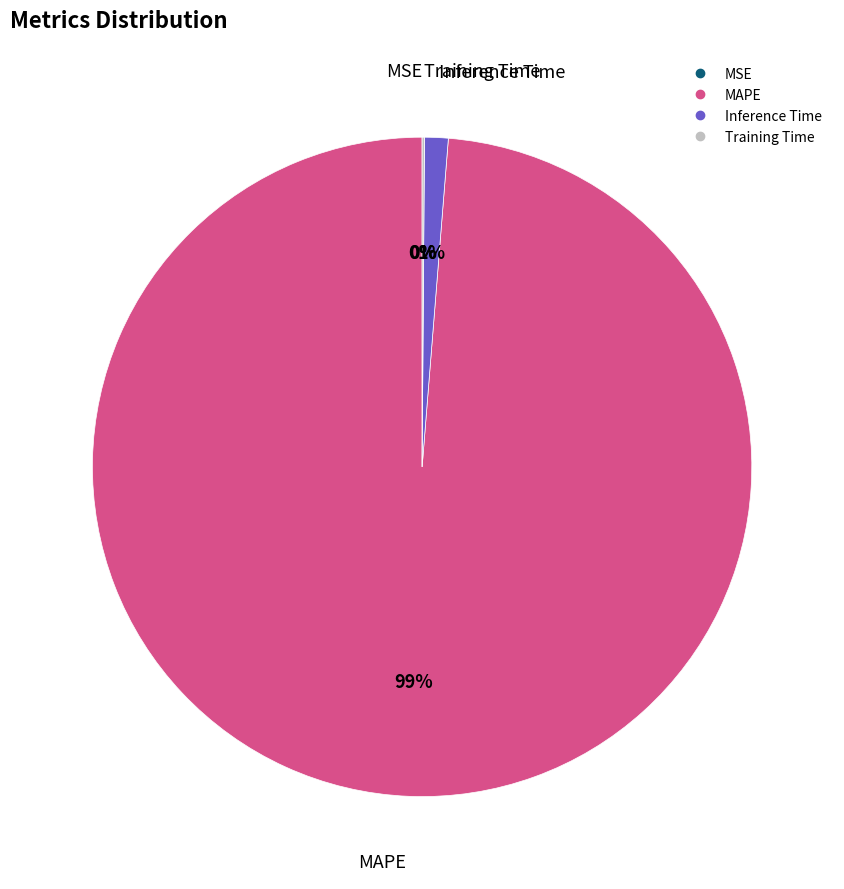

Which category has the biggest portion of the pie?

MAPE